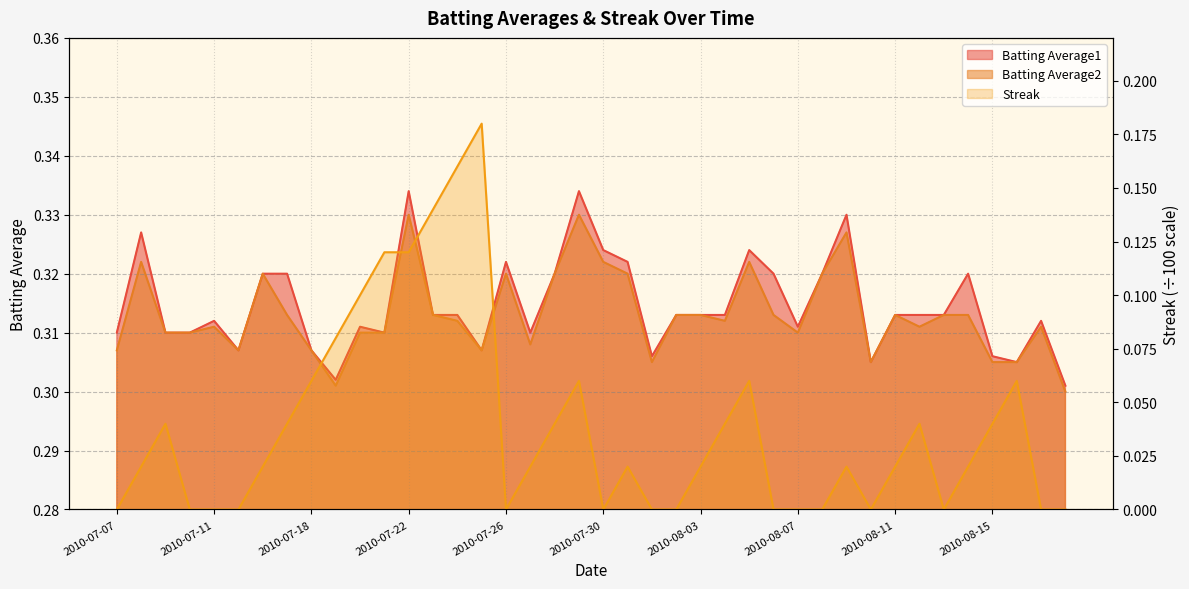

What is the sum of the Streak values at 2010-07-25 and 2010-07-19?

0.3